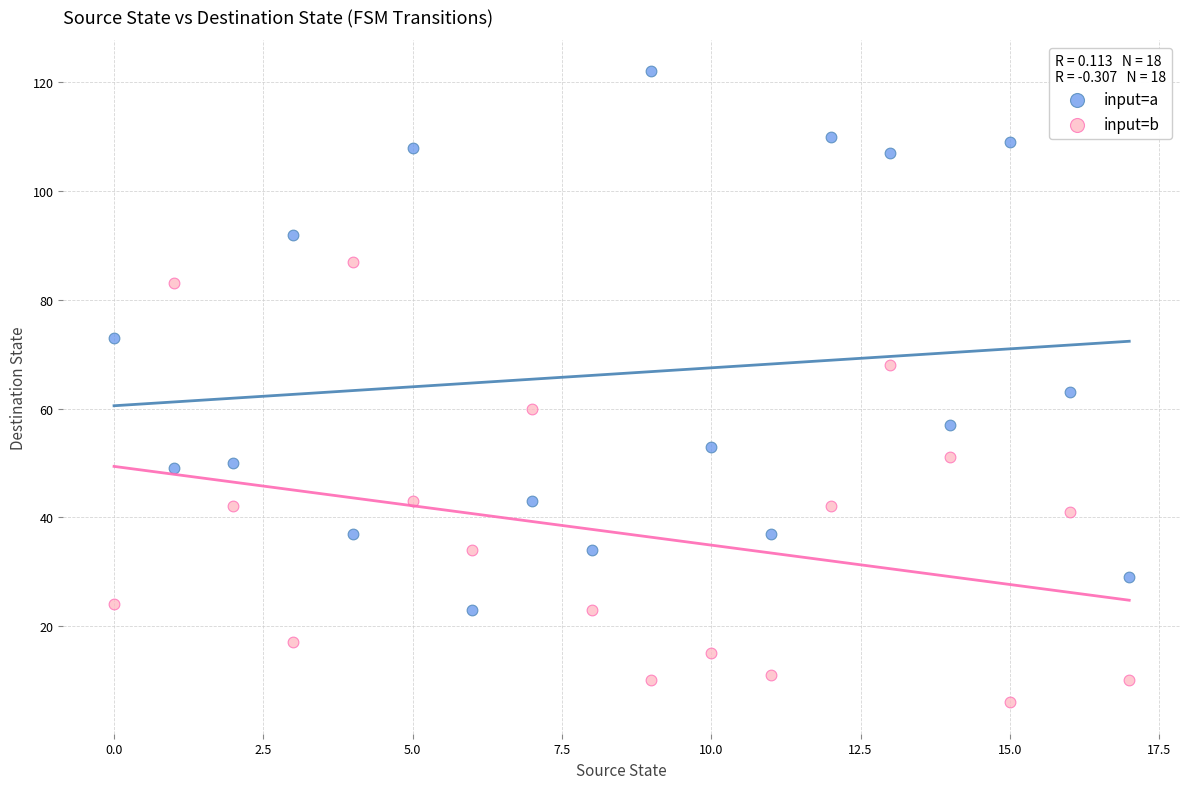

Which series has the largest Y range (max minus min)?

input=a